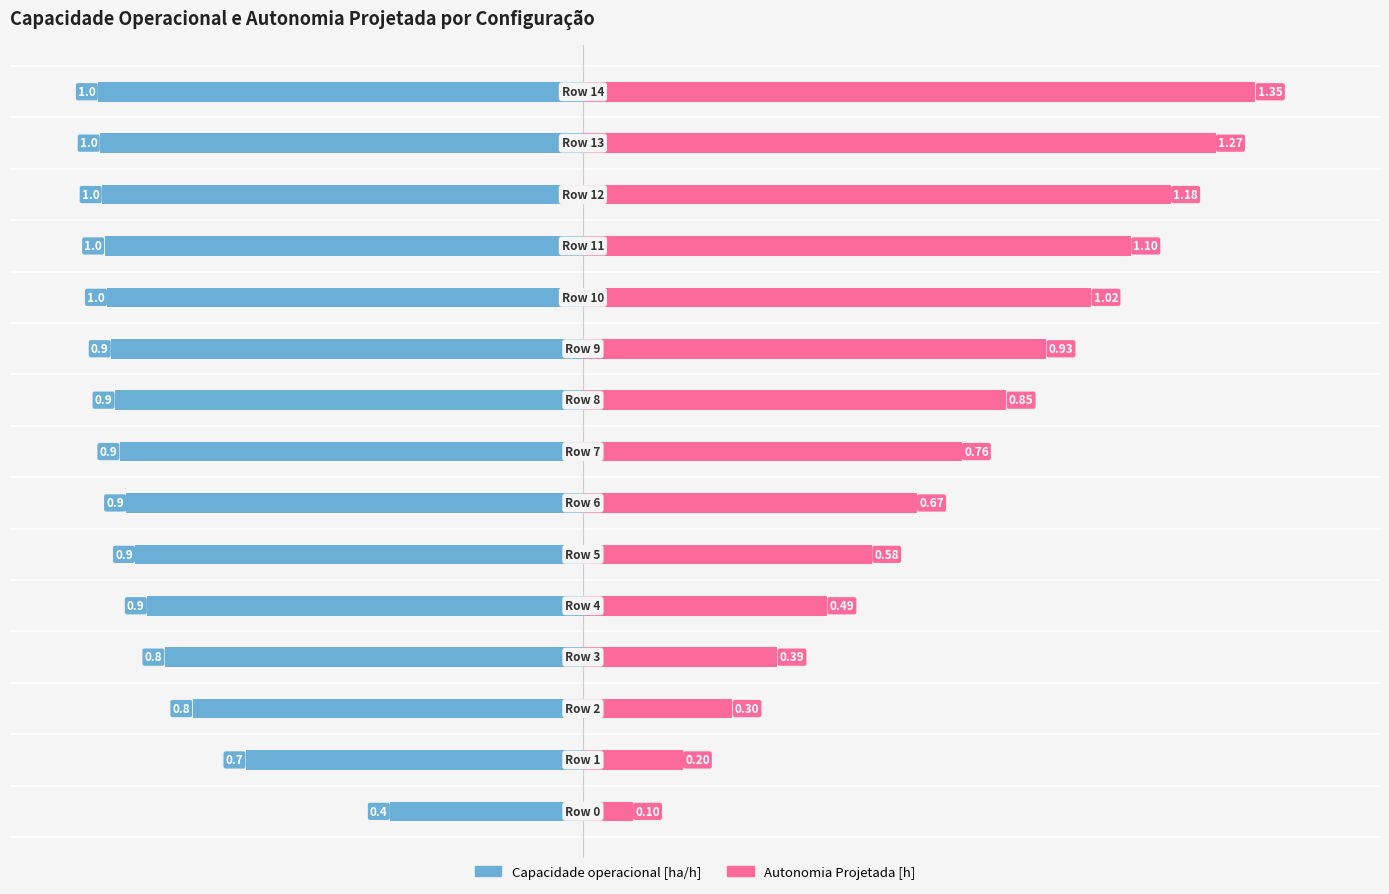

Are the bars horizontal?

Yes